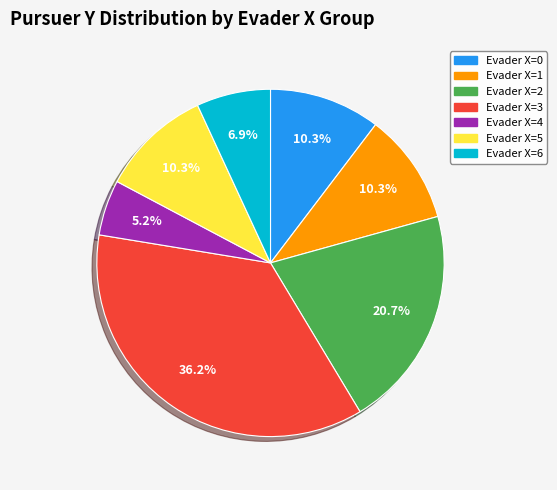

Count the number of slices in the pie.

7